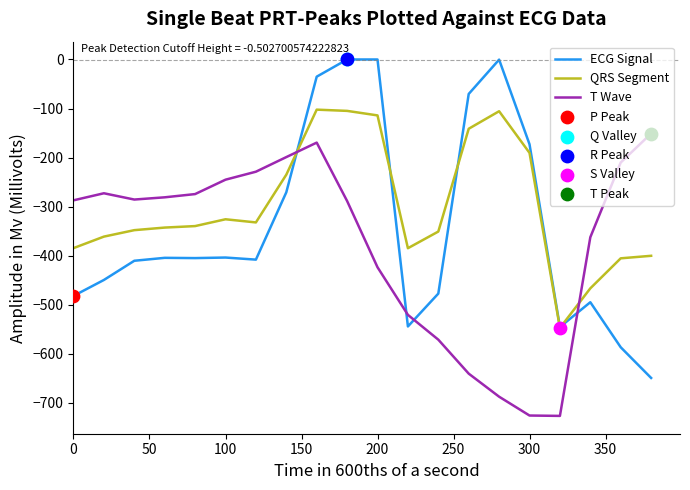

Which series has the largest total across all categories?

QRS Segment